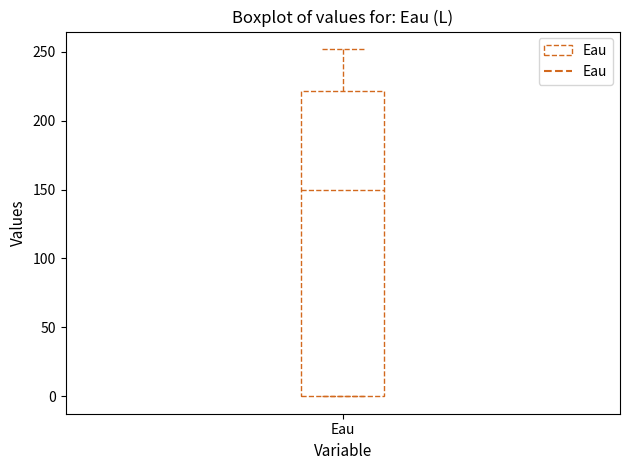

Transcribe this box plot: give where the median line is, the range the box spans, and where the two whiskers end, as read against the y-axis. The values are not printed on the chart, so give them approximately, as read against the axis.

median 150, box 0 to 220, whiskers 0 to 250